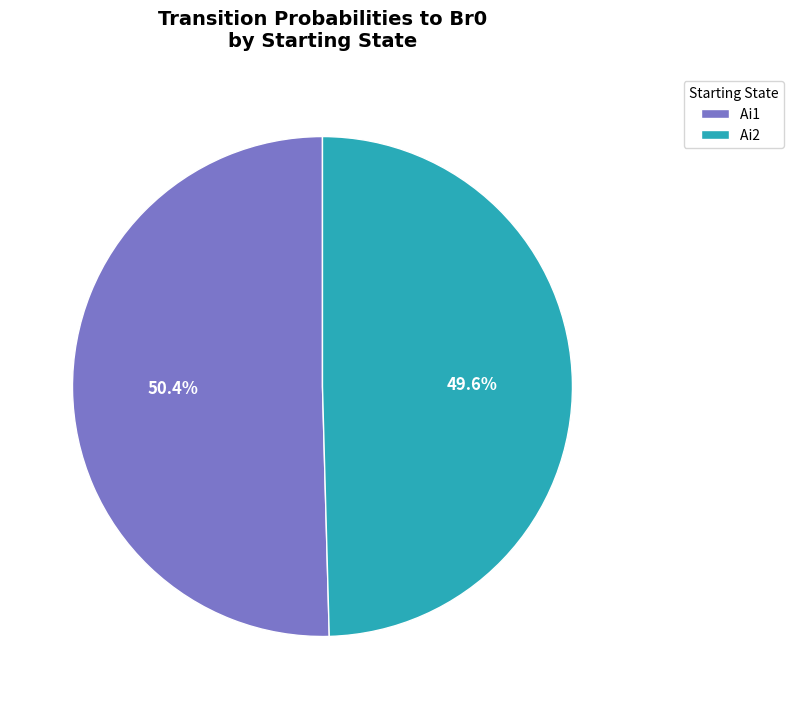

What is the majority slice?

Ai1